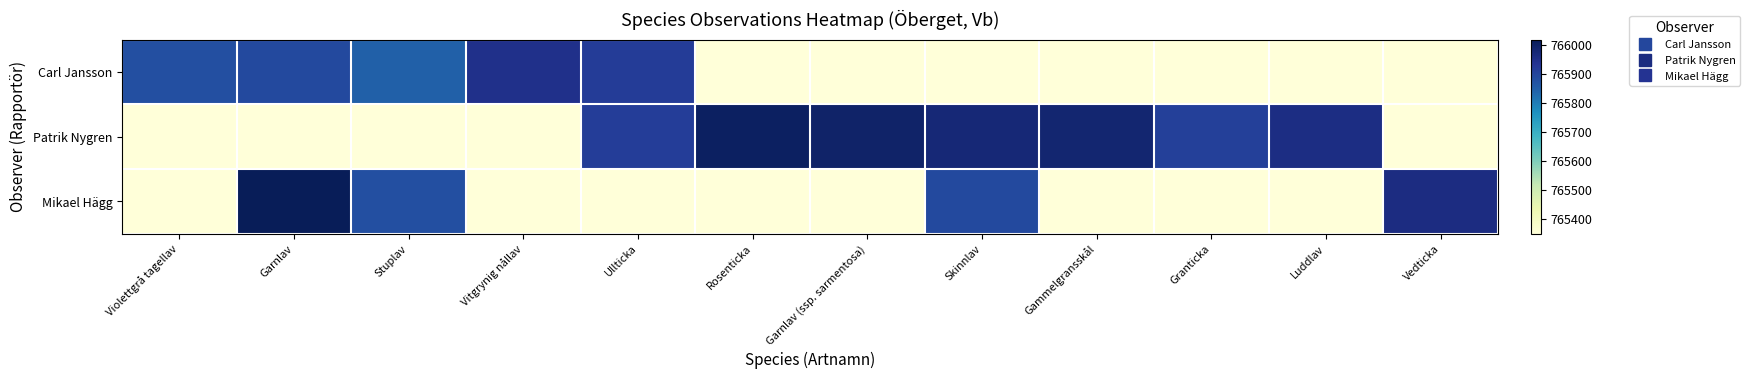

At which category is the sum across all series the highest?

Garnlav